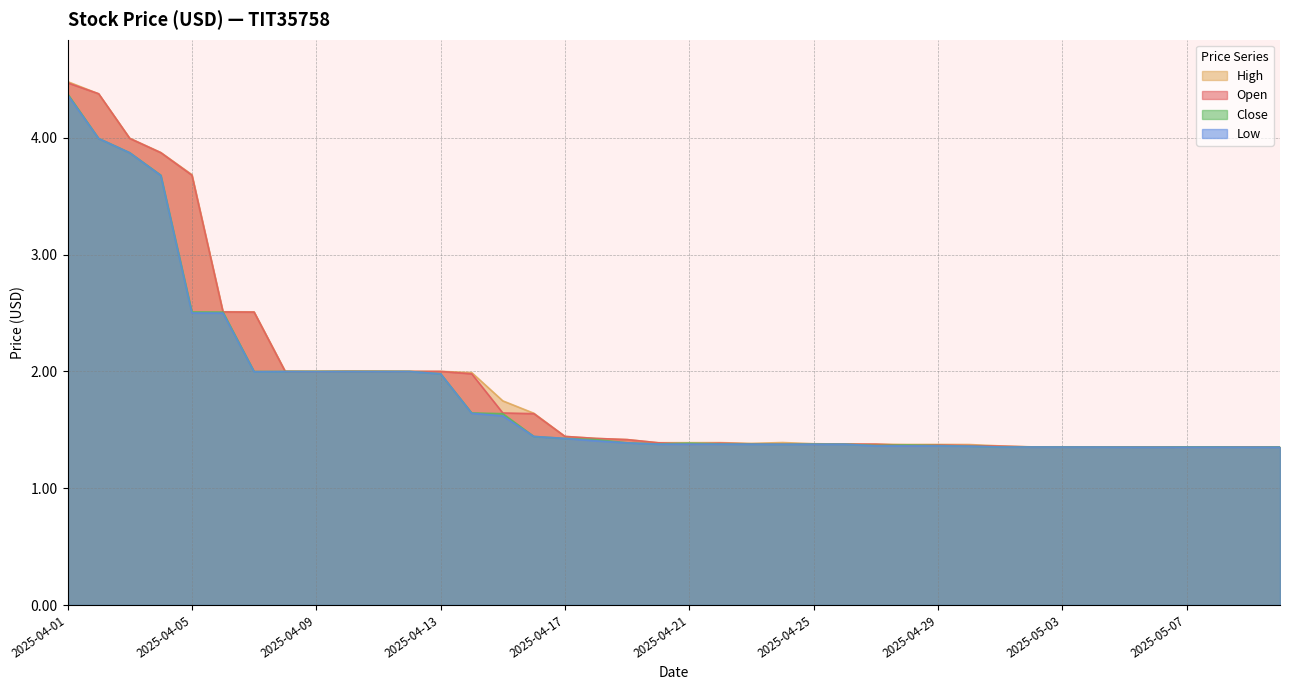

At which category is the sum across all series the highest?

2025-04-01